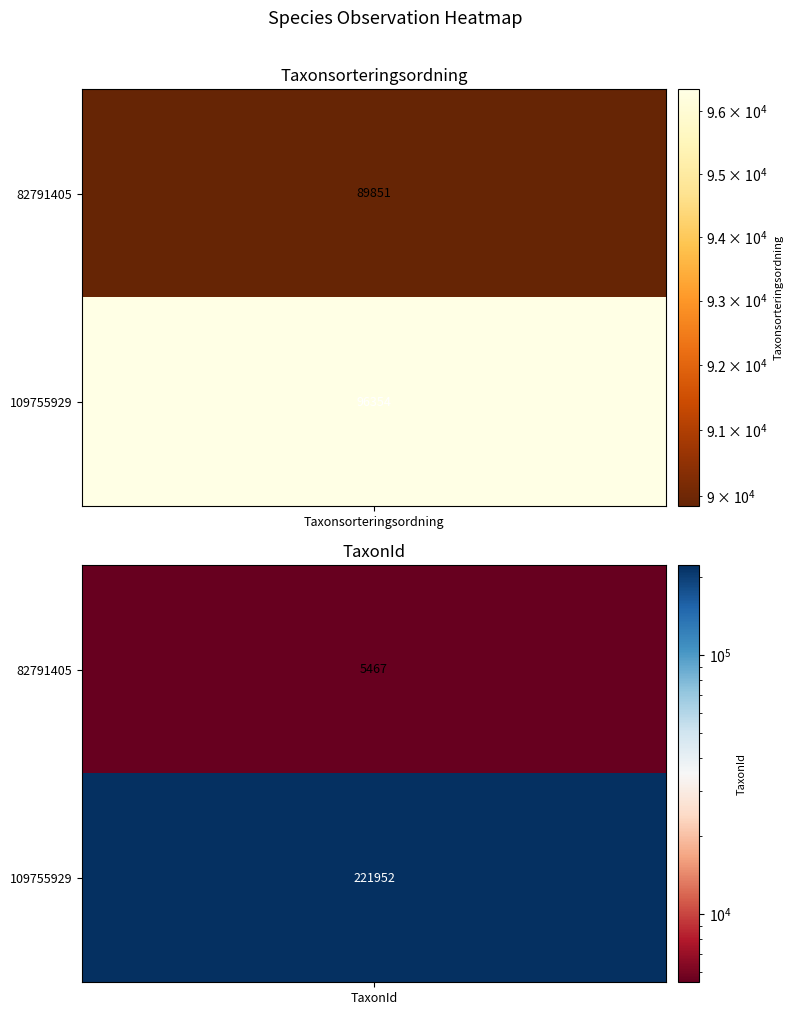

Which series has the largest total across all categories?

109755929